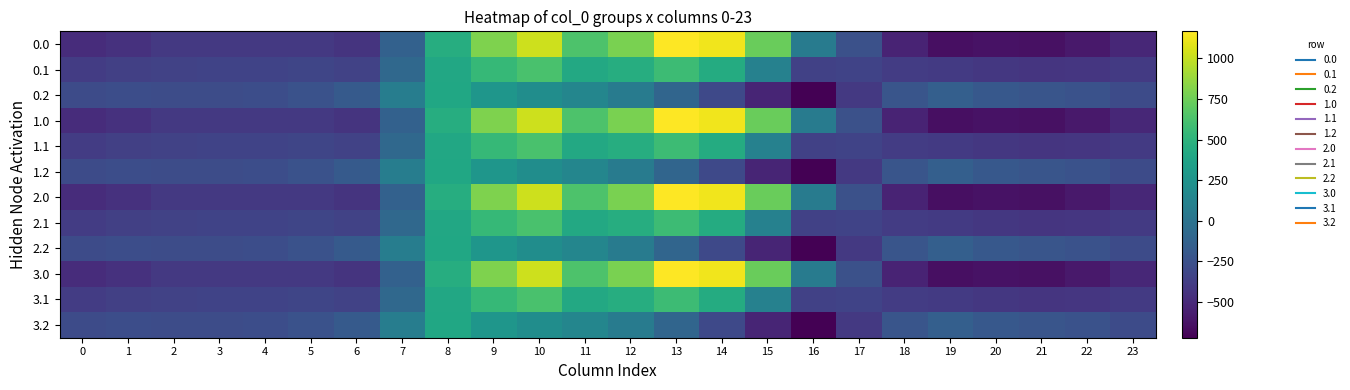

Which has a higher value, 6 or 14?

14